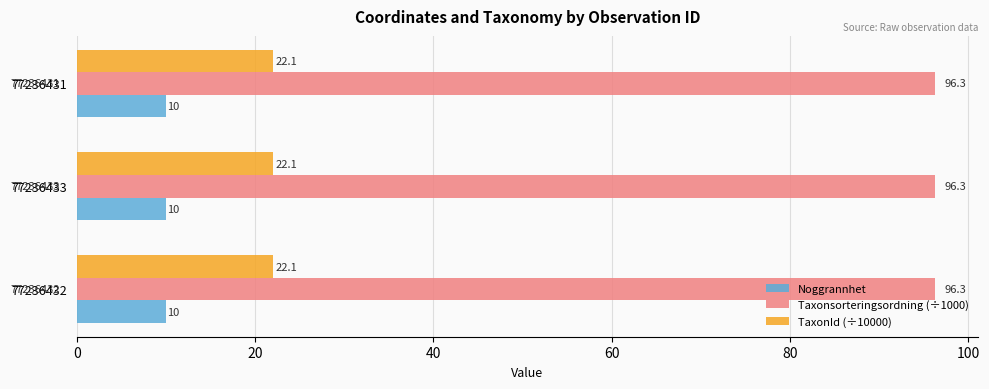

What is the minimum value for TaxonId (÷10000)?

22.1